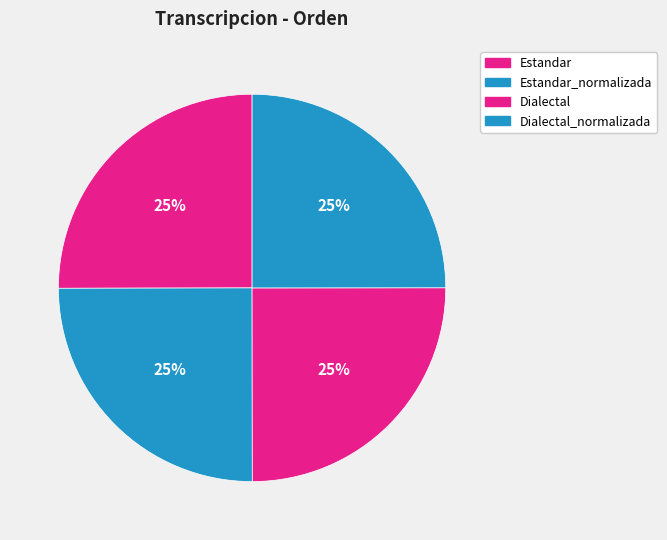

True or false: Estandar accounts for 17% of the total.

False